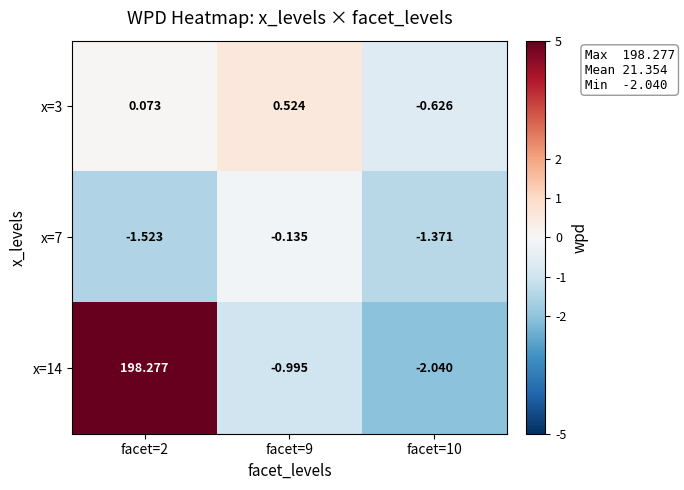

Is the value of x=14 at facet=10 greater than the value of x=7 at facet=2?

No